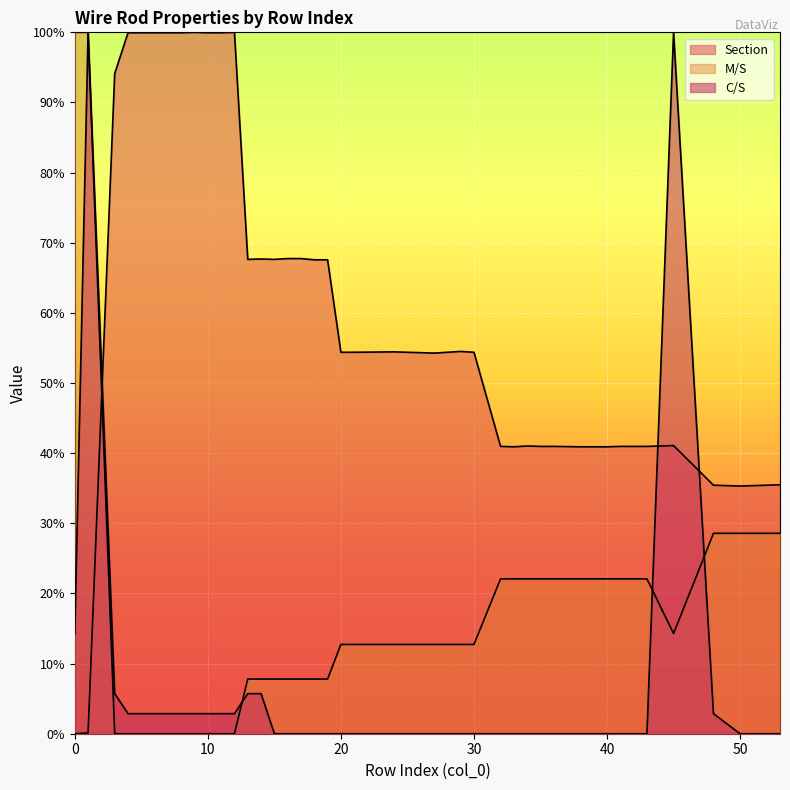

Which series changed the most between 35 and 53?

M/S